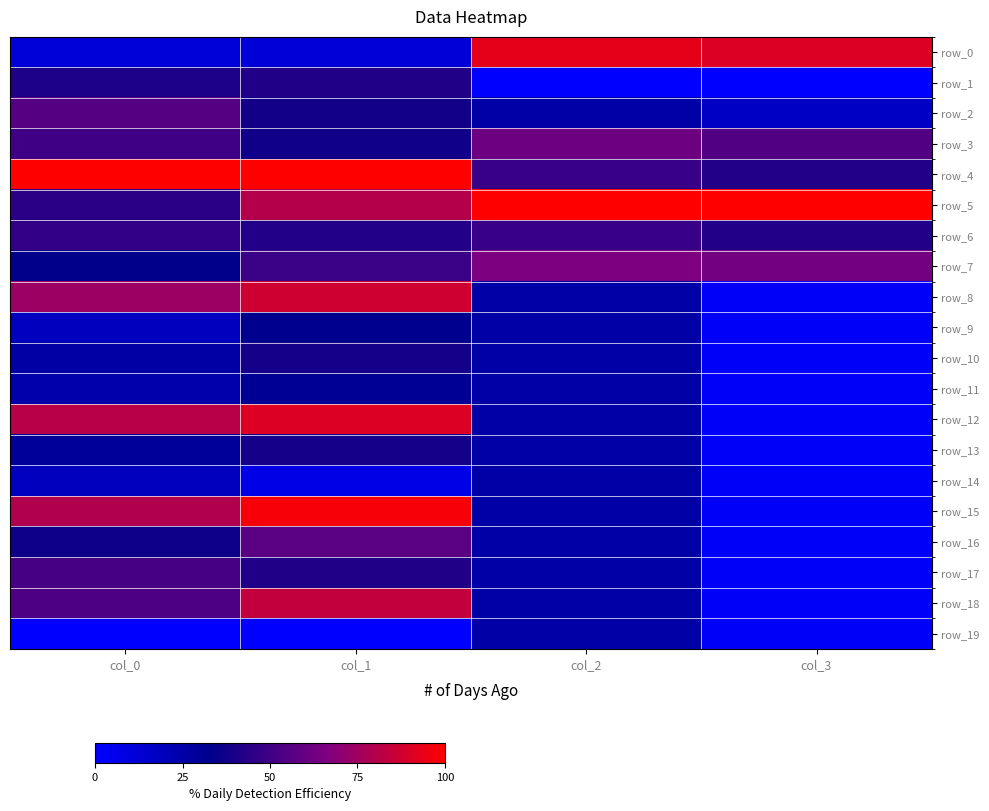

Which series changed the most between col_0 and col_1?

row_5